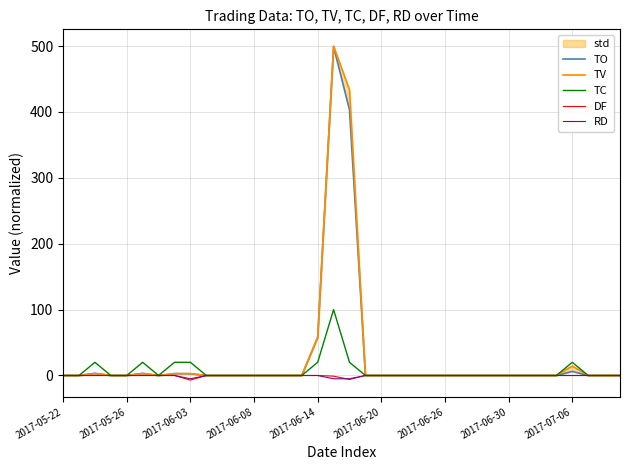

True or false: TC and TO cross at least once.

False